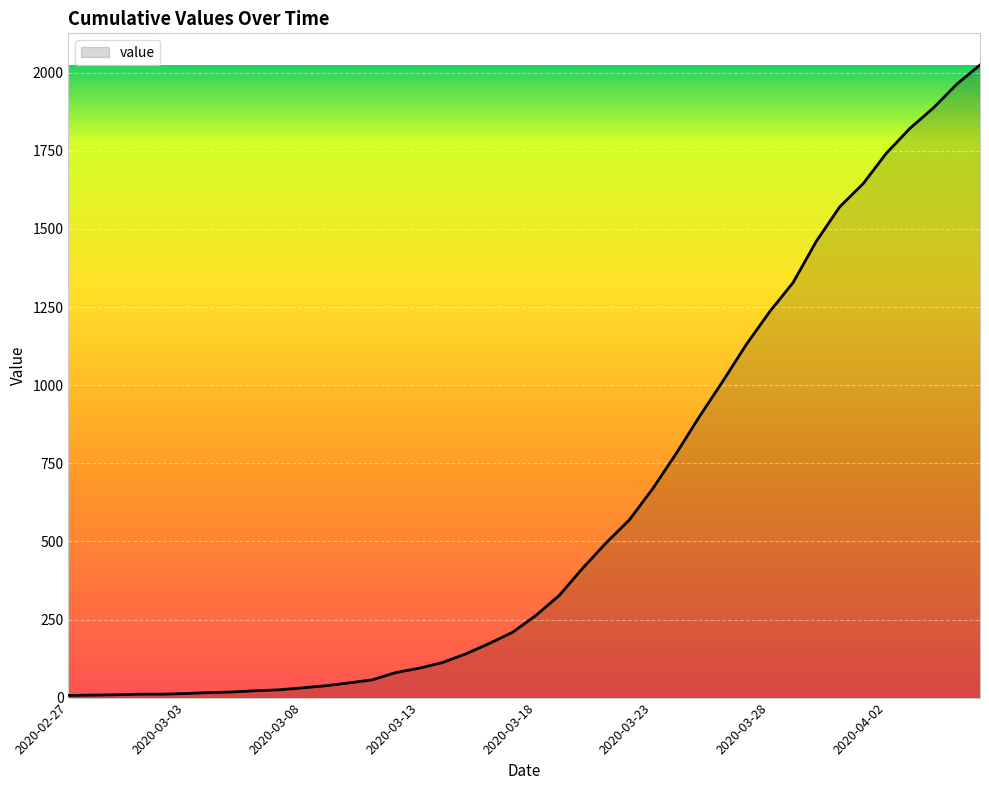

How many lines are shown in the chart?

1